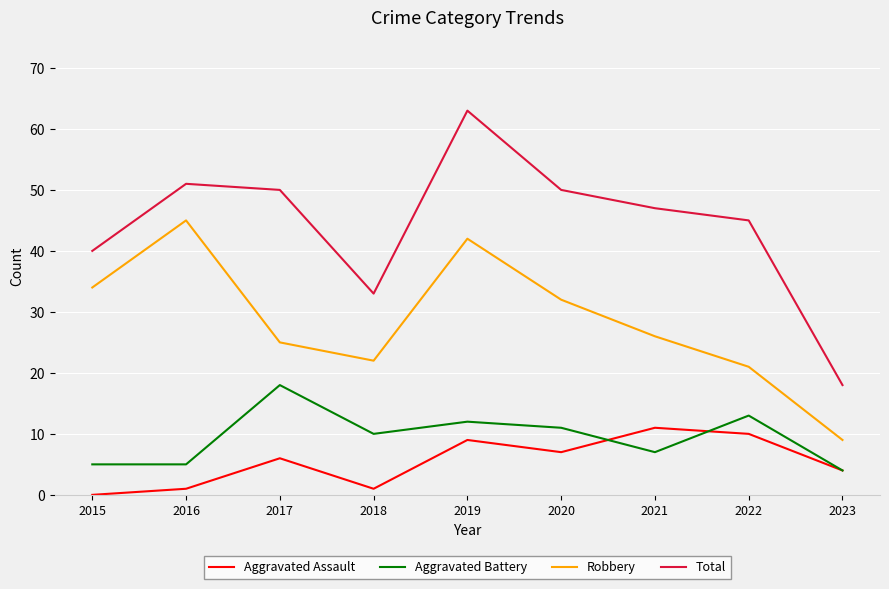

True or false: Total and Aggravated Battery intersect in this chart.

False